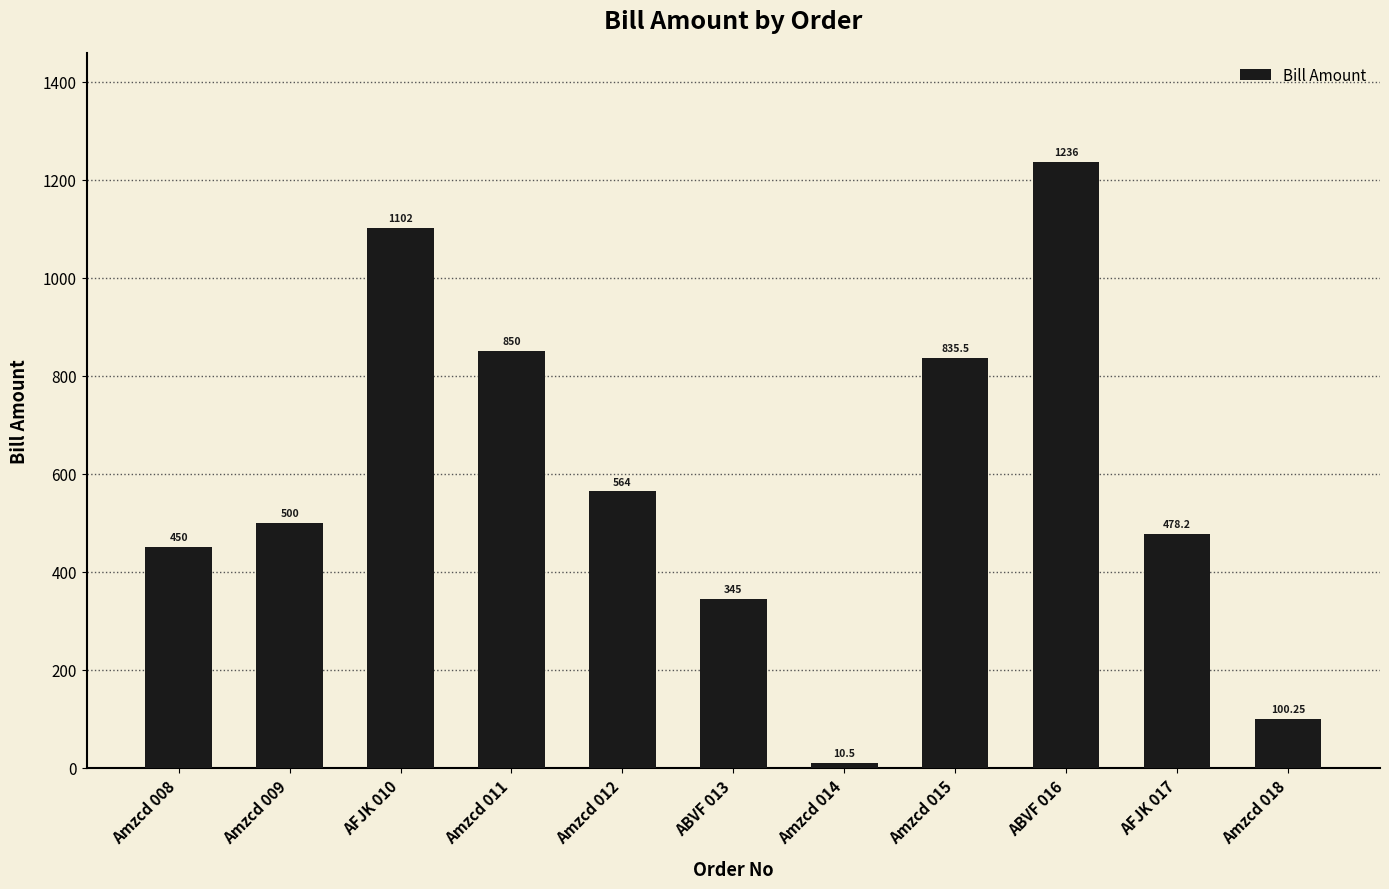

Does the chart contain stacked bars?

No